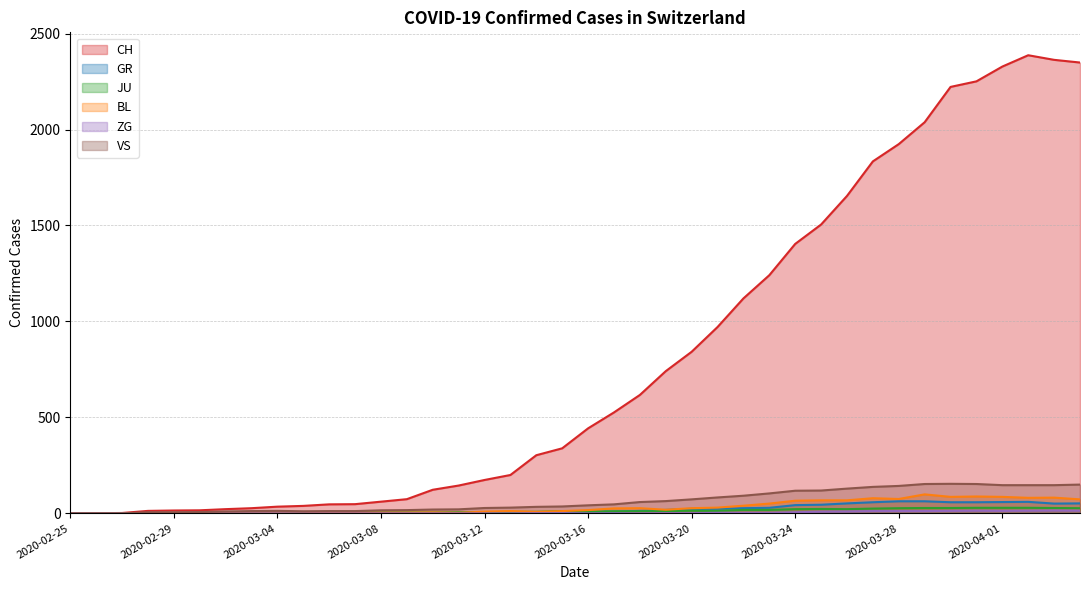

What is the sum of the ZG values at 2020-03-20 and 2020-03-05?

1